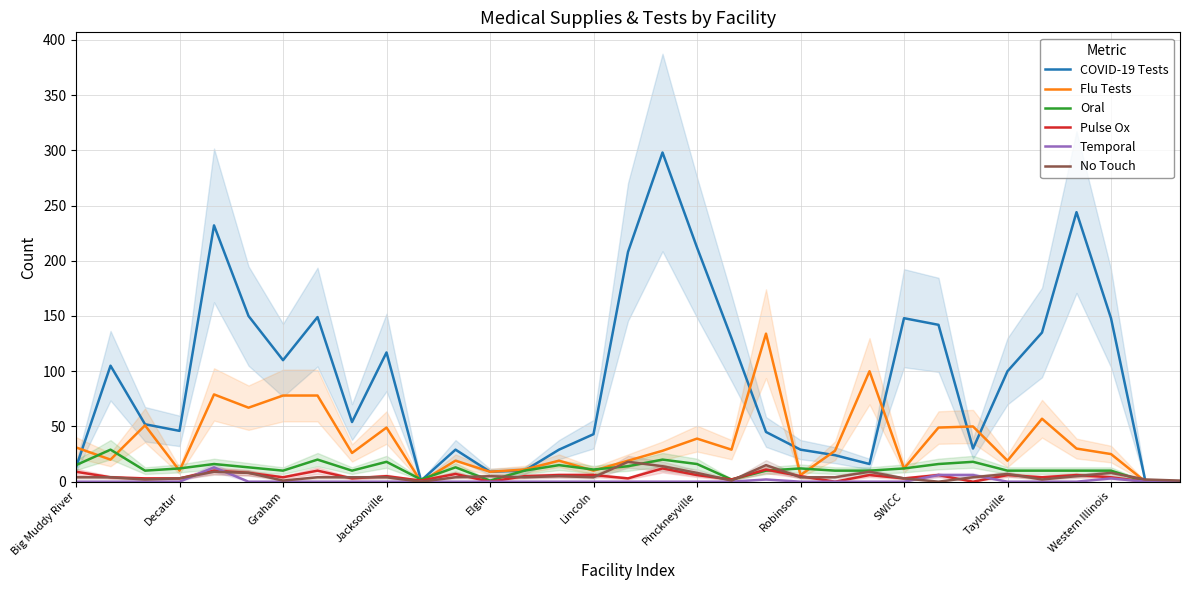

The COVID-19 Tests series shows 31 at Graham. True or false?

False